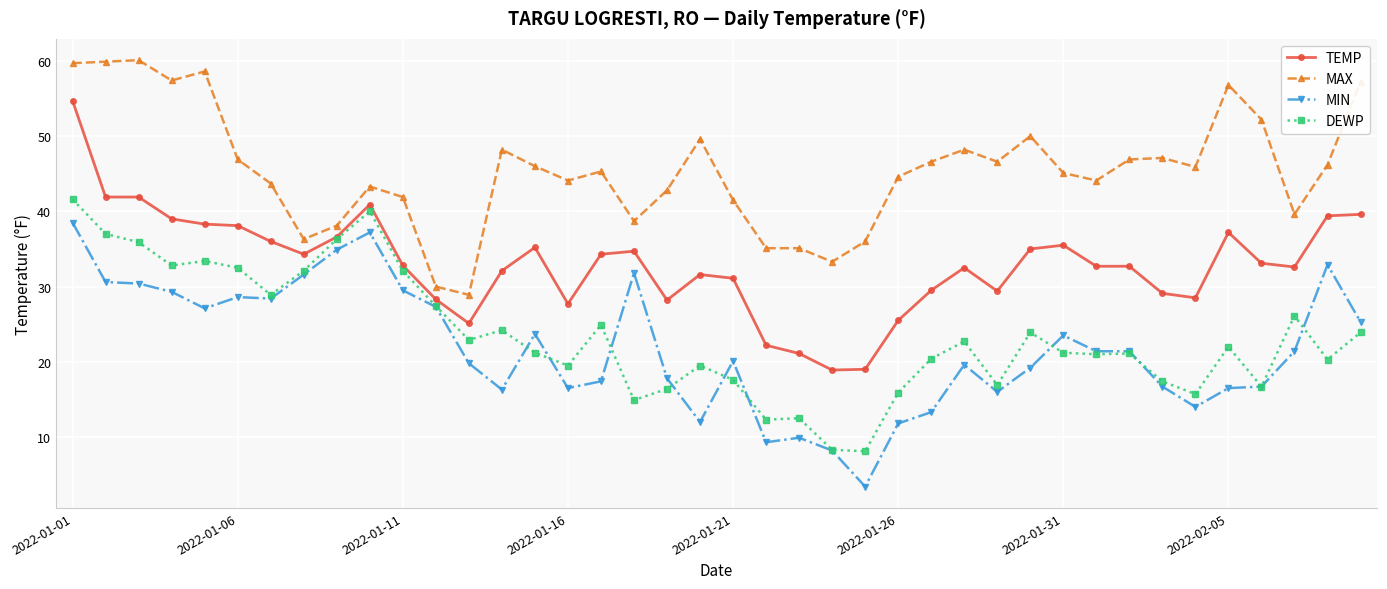

Which series has the largest total across all categories?

MAX